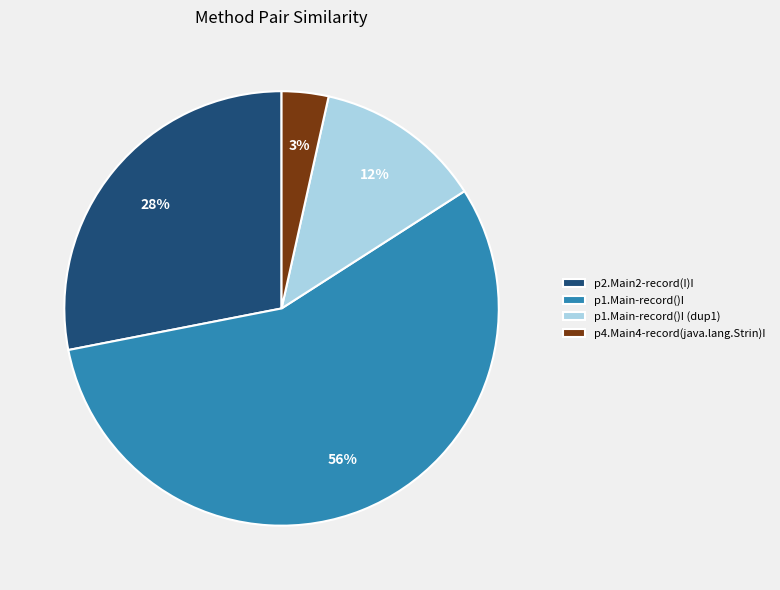

How many slices are in this pie chart?

4